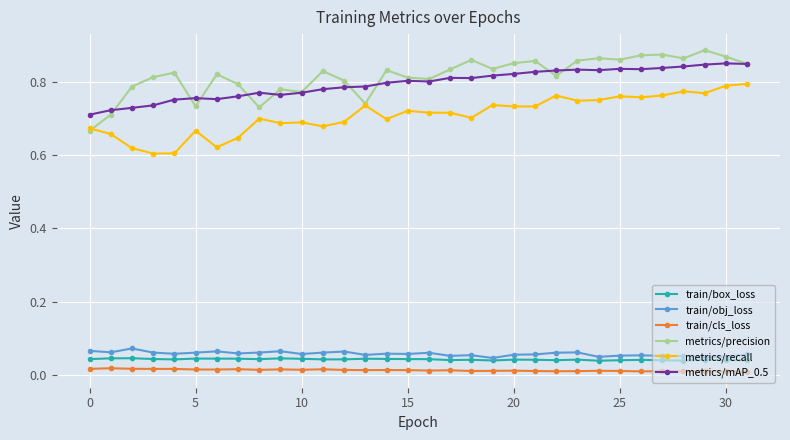

True or false: metrics/recall and train/cls_loss cross at least once.

False